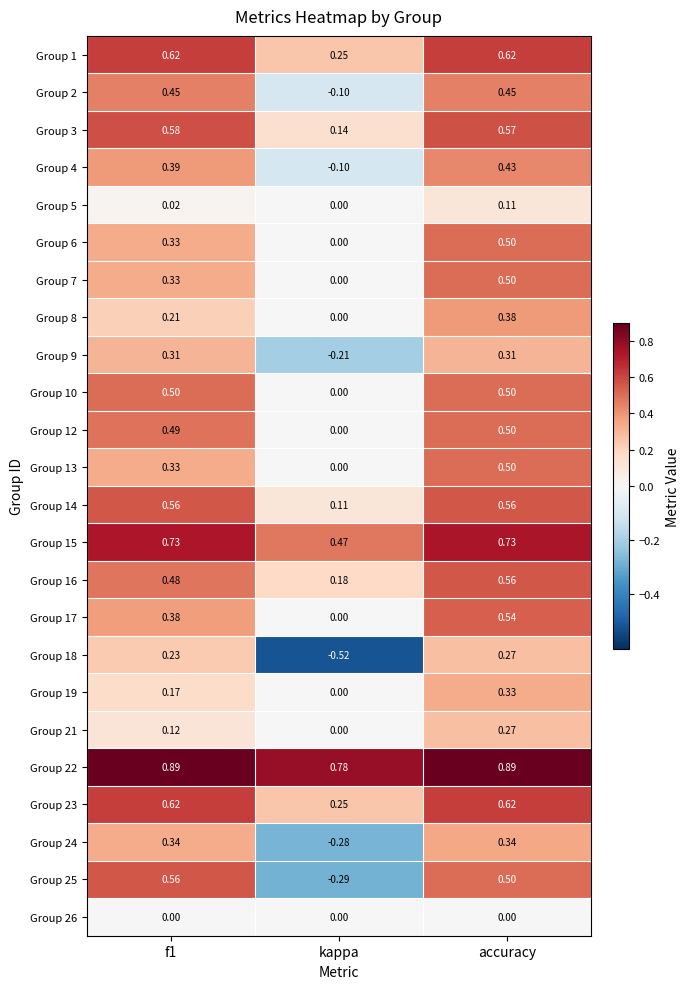

Is the value of Group 9 at accuracy greater than the value of Group 23 at kappa?

Yes